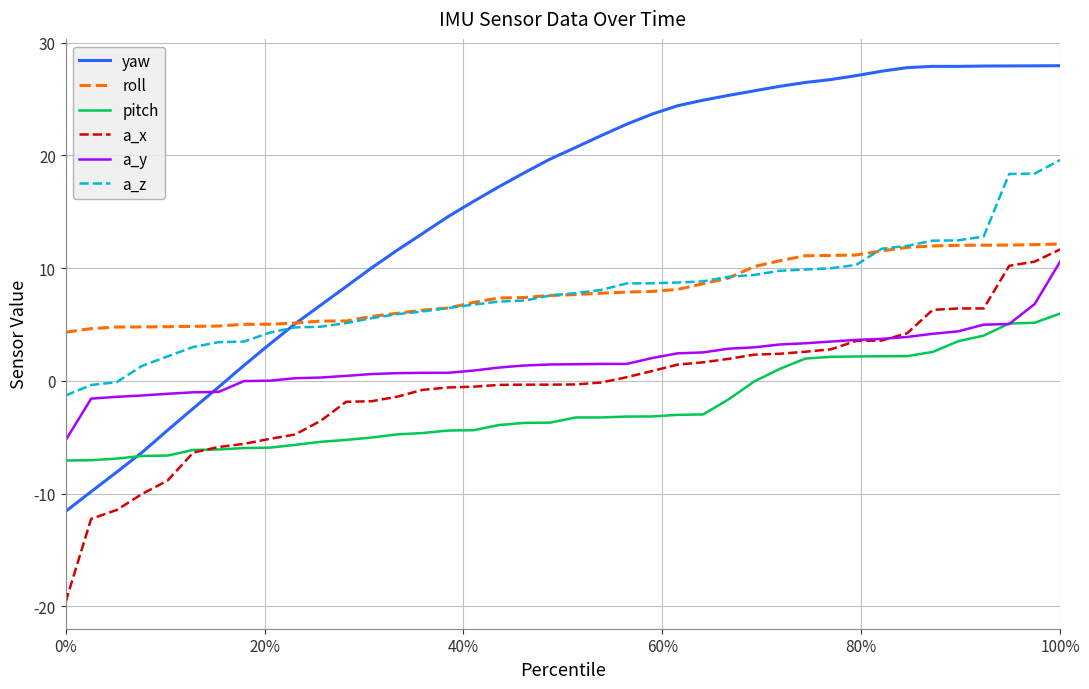

What is the sum of all a_z values?

310.4